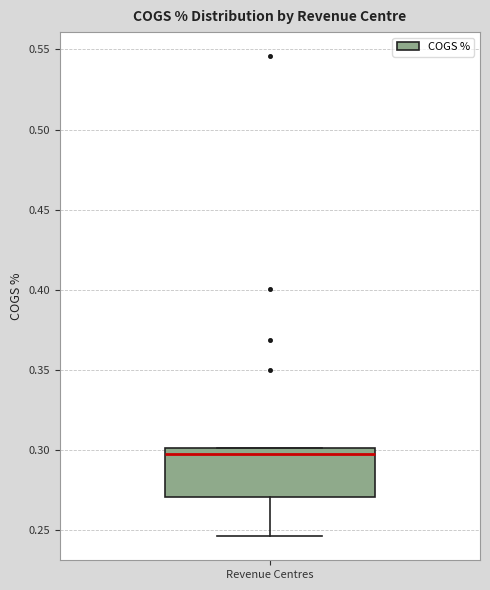

Transcribe this box plot: give where the median line is, the range the box spans, and where the two whiskers end, as read against the y-axis. The values are not printed on the chart, so give them approximately, as read against the axis.

median 0.295, box 0.270 to 0.300, whiskers 0.245 to 0.300